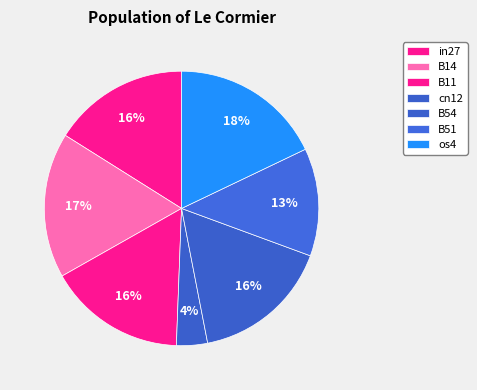

Does B51 represent more than half of the total?

No